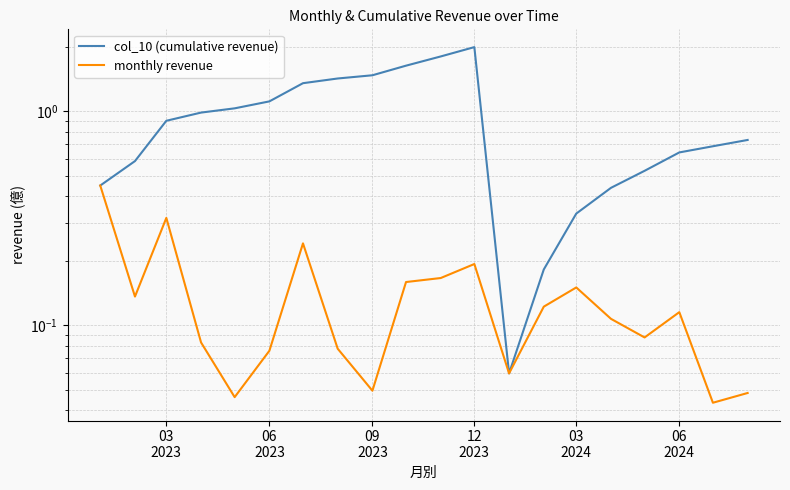

What are all the series names shown in the legend?

col_10 (cumulative revenue), monthly revenue